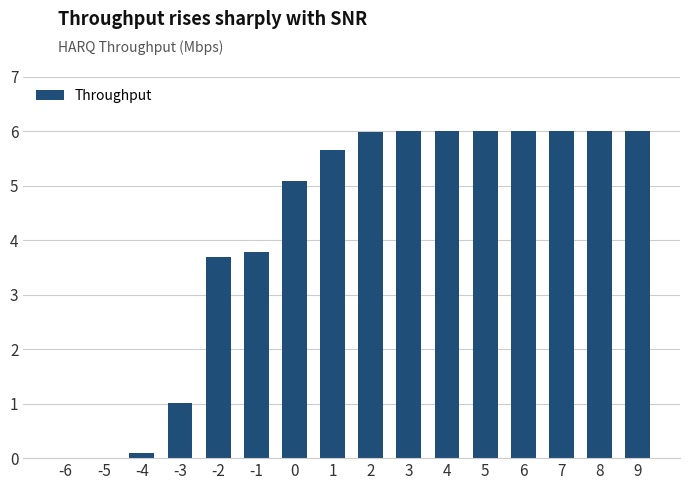

Between 1 and 4, which is larger?

4